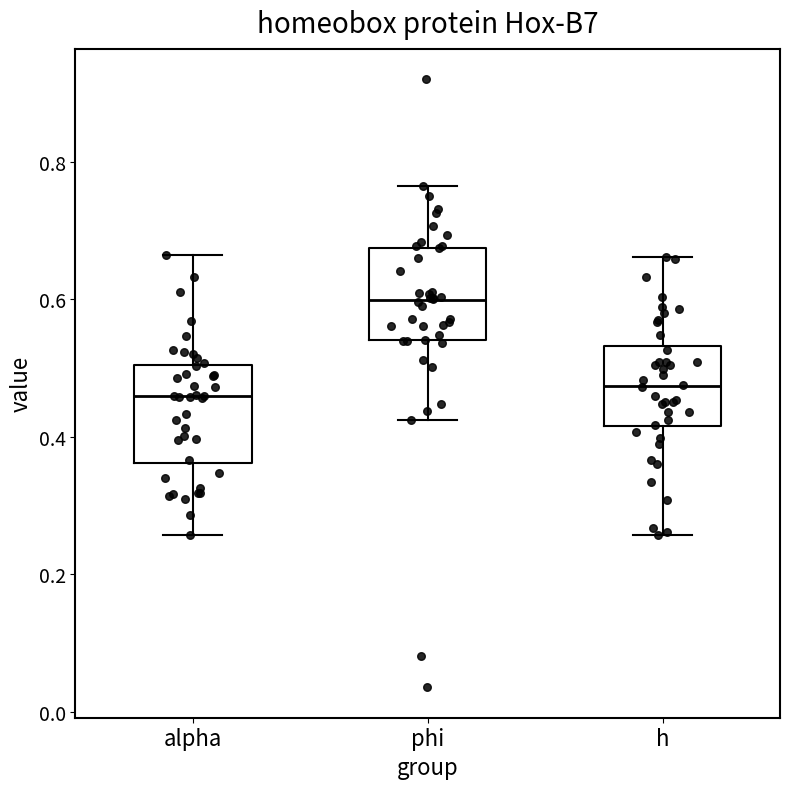

Reading left to right, transcribe this box plot: for each box, give where its median line is, the range the box spans, and where its two whiskers end, as read against the y-axis. The values are not printed on the chart, so give them approximately, as read against the axis.

alpha: median 0.46, box 0.36 to 0.50, whiskers 0.26 to 0.66
phi: median 0.60, box 0.54 to 0.68, whiskers 0.42 to 0.76
h: median 0.48, box 0.42 to 0.54, whiskers 0.26 to 0.66